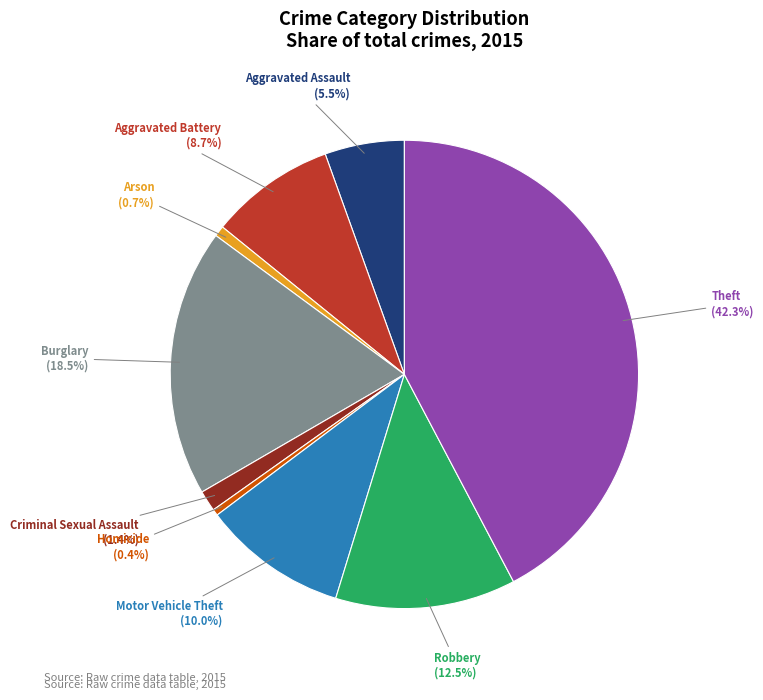

Is there any slice that represents more than half of the pie?

No